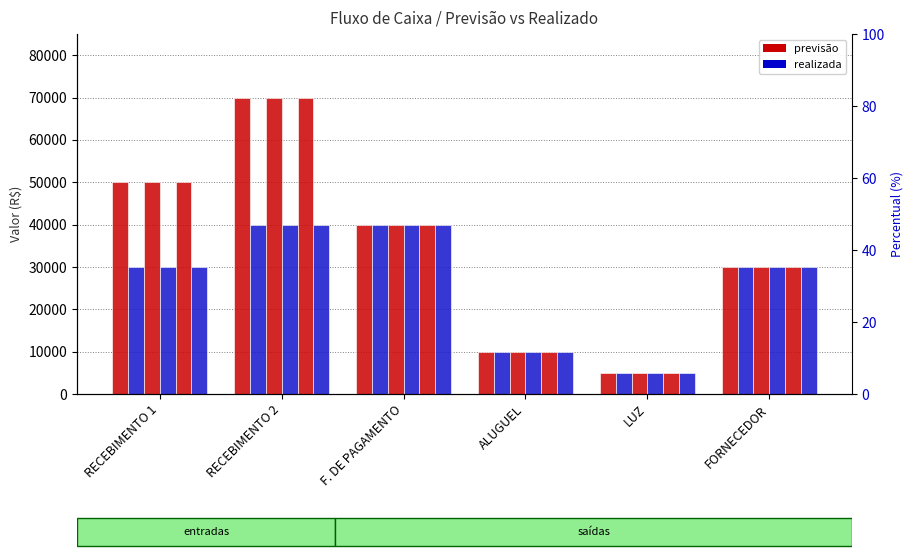

Which category has the lowest value in the REALIZADA 3 series?

LUZ